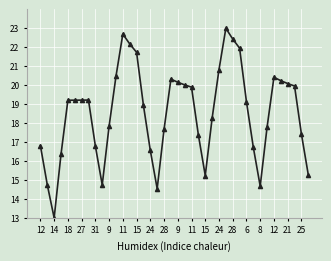

What is the maximum value shown in the chart?

23.0